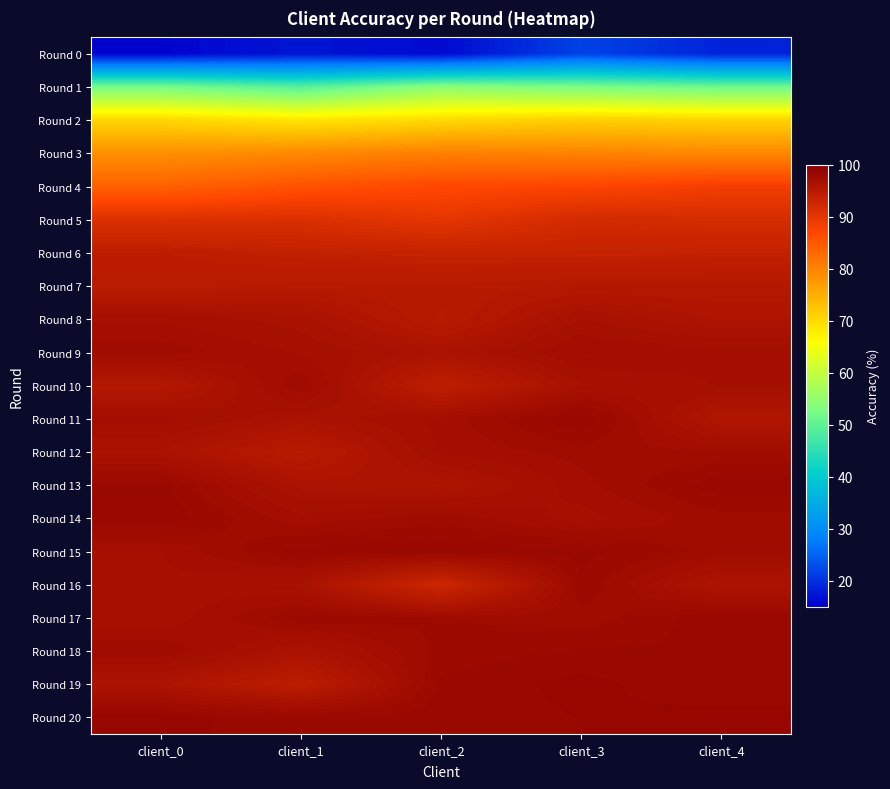

Rank the series at client_2 from lowest to highest value.

Round 0, Round 1, Round 2, Round 3, Round 4, Round 5, Round 16, Round 6, Round 10, Round 8, Round 7, Round 13, Round 9, Round 11, Round 12, Round 14, Round 17, Round 18, Round 19, Round 20, Round 15